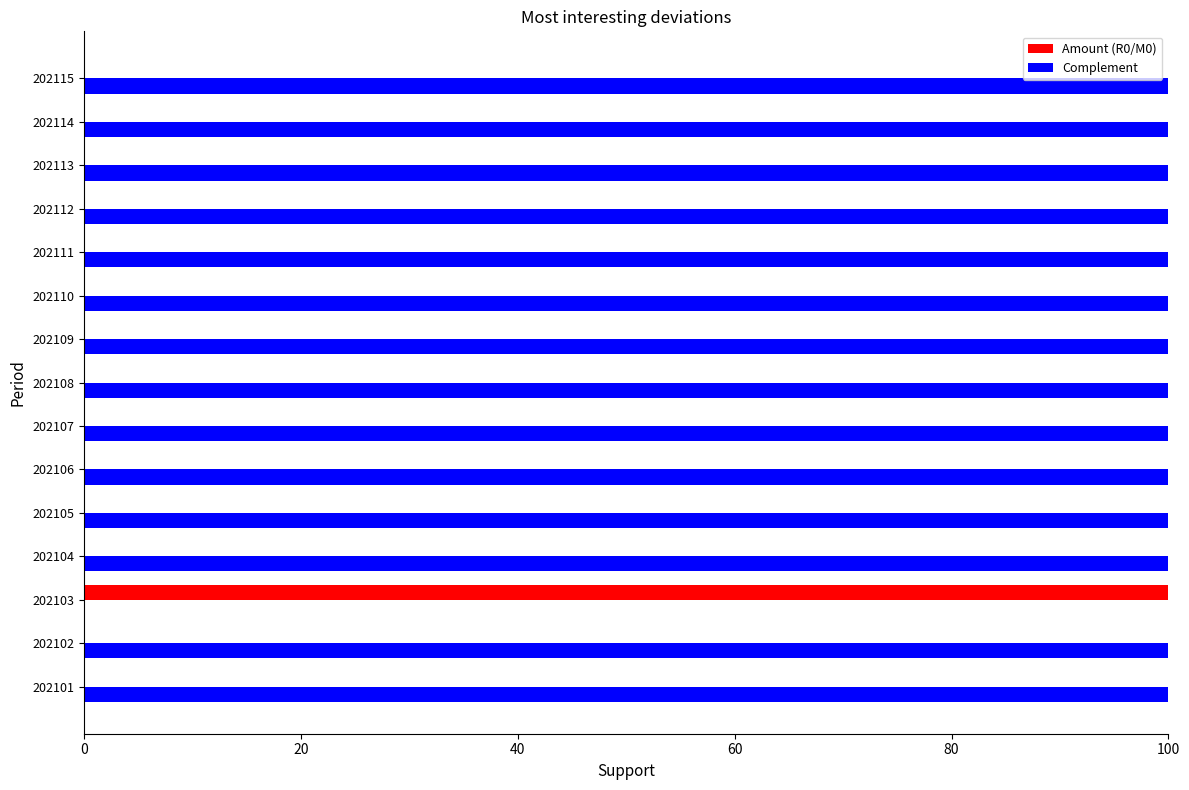

Count the number of categories in the chart.

15